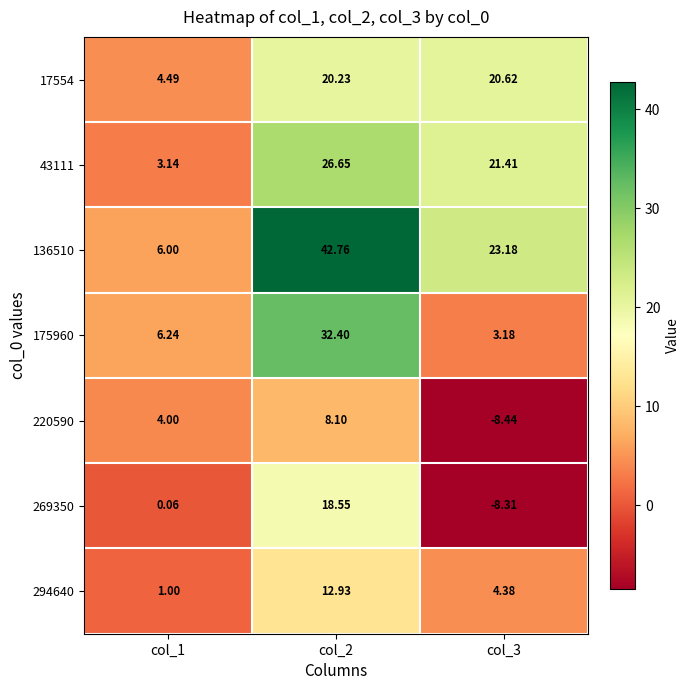

At which category does the chart reach its minimum across all series?

col_3